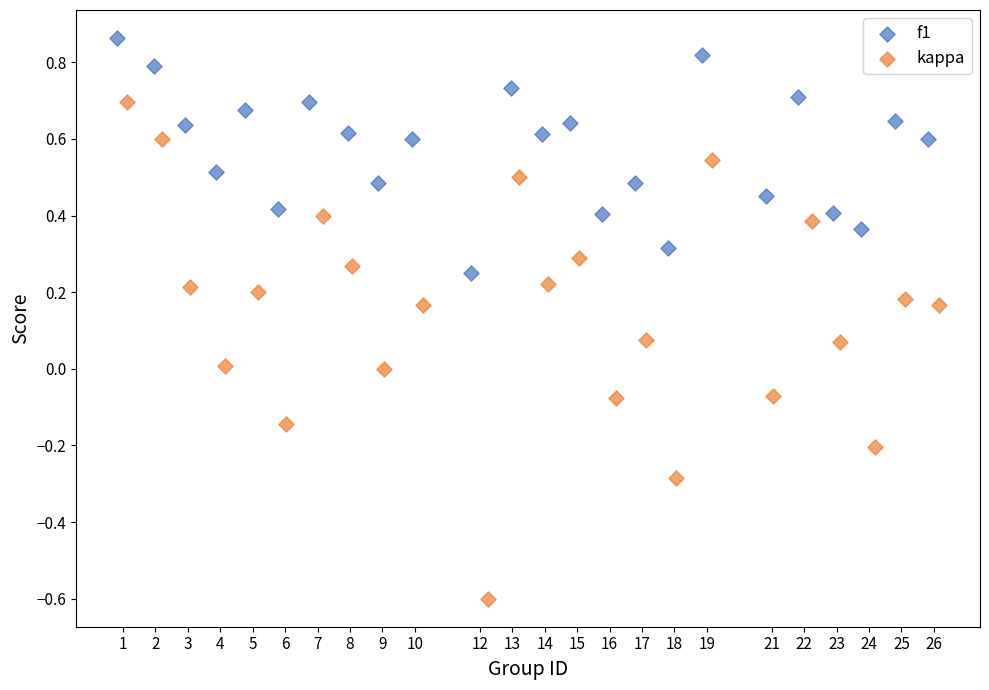

Which series contains the highest Y value?

f1